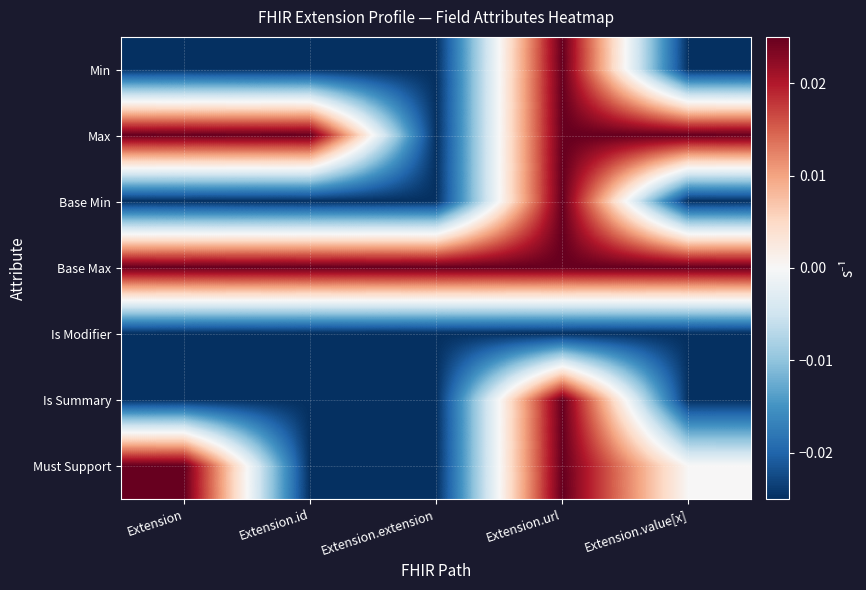

At how many categories does at least one series exceed 0?

5